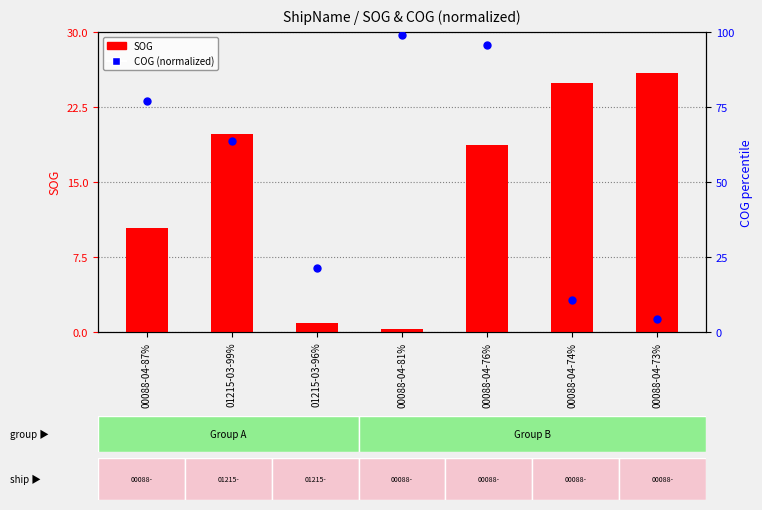

At how many categories does at least one series exceed 53?

4